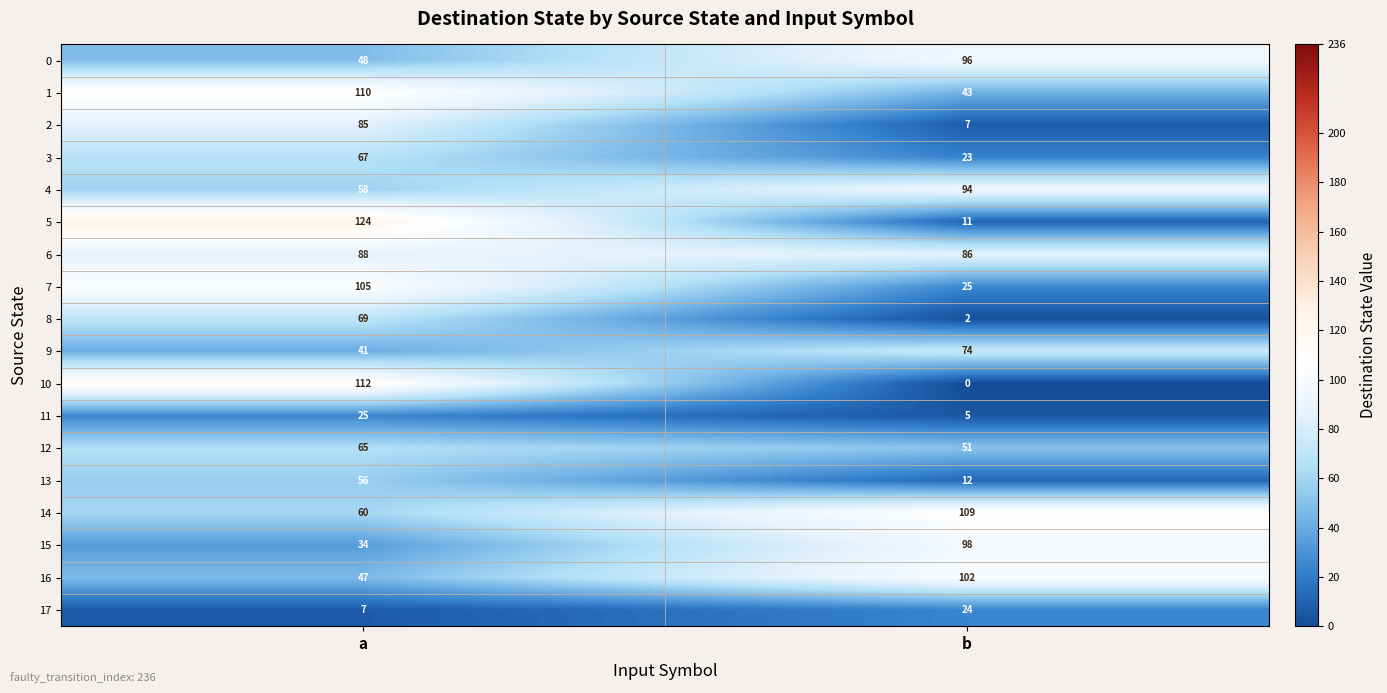

Is it true that 4 equals 94 at b?

True